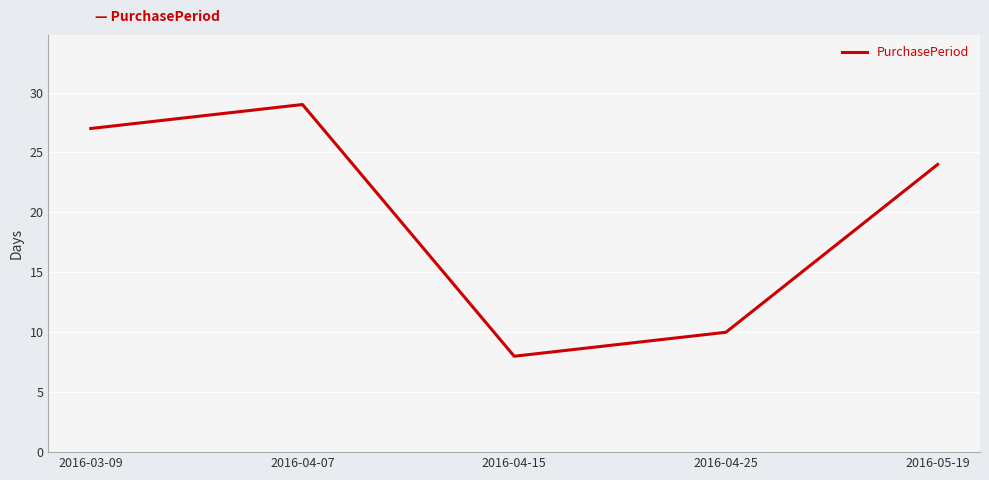

What is the sum of all values?

98